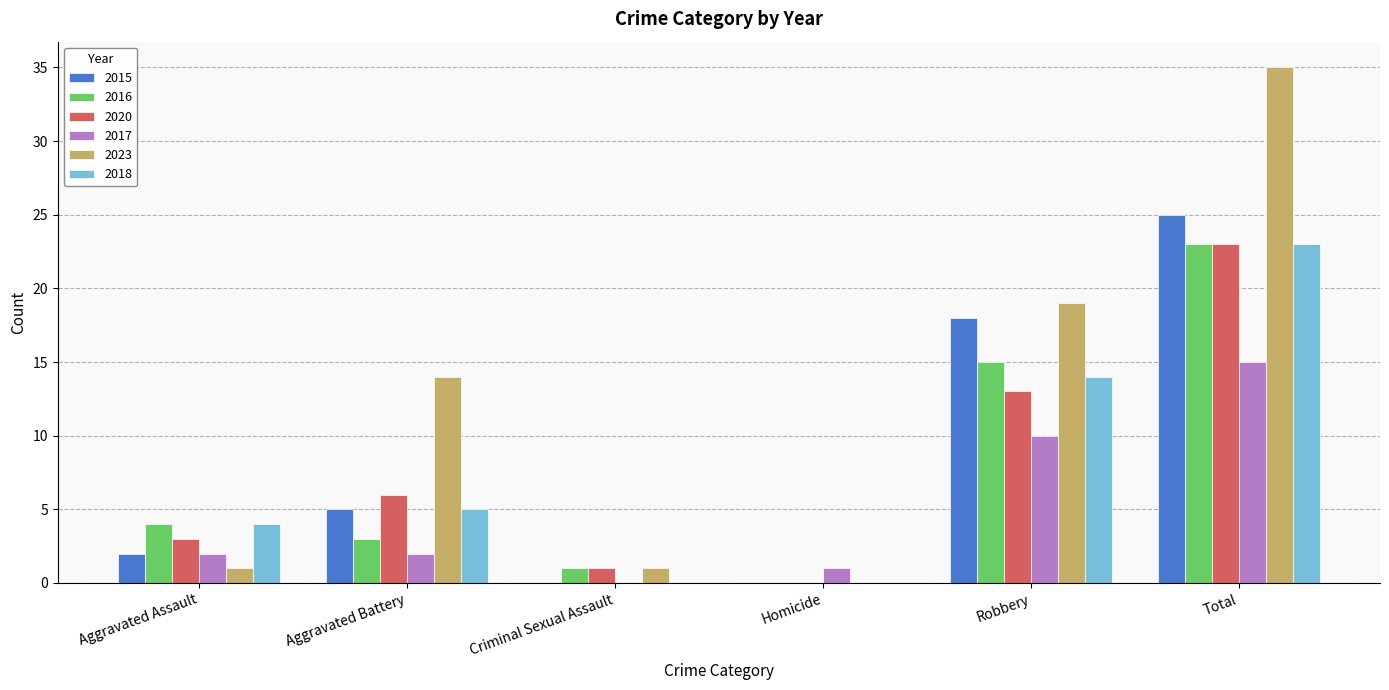

How many 2018 values are between 0 and 14?

5